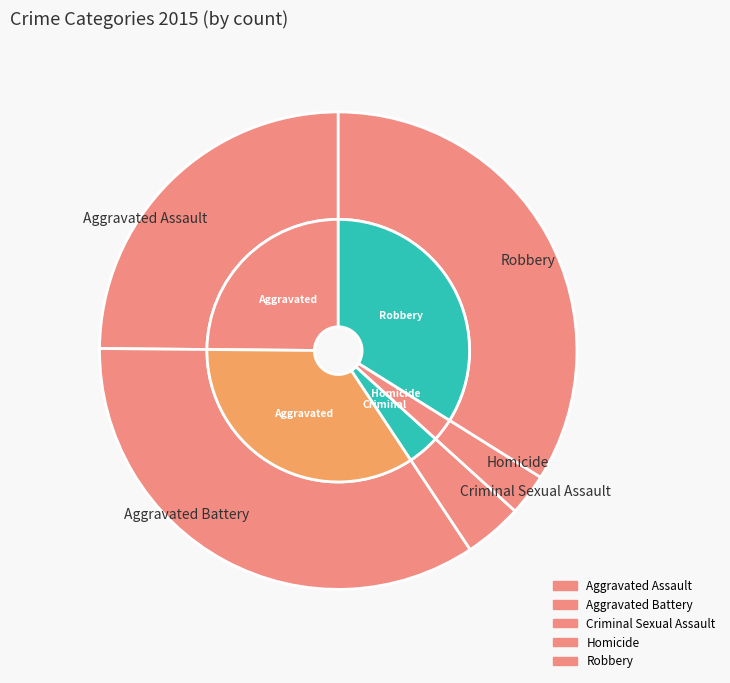

What is the change in value from Aggravated Battery to Homicide?

-168